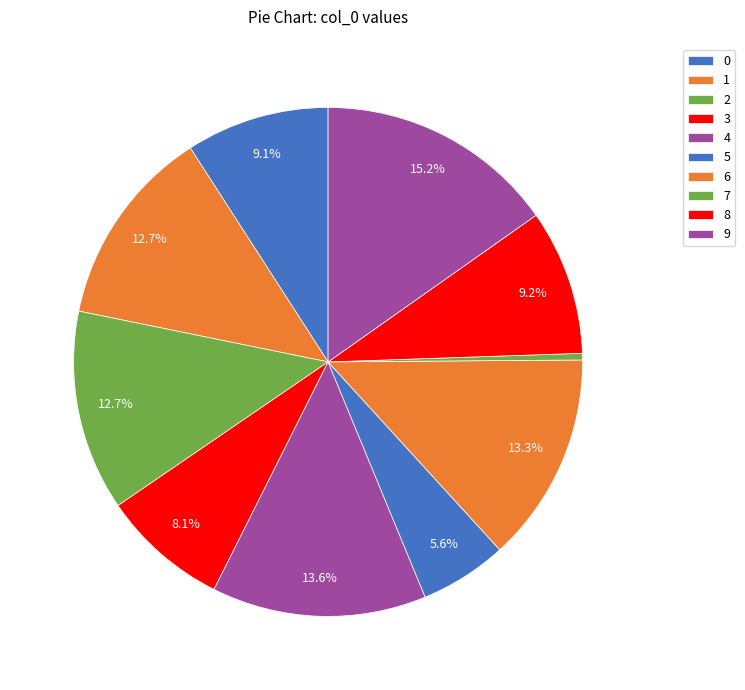

To the nearest percent, what portion does 2 represent?

13%